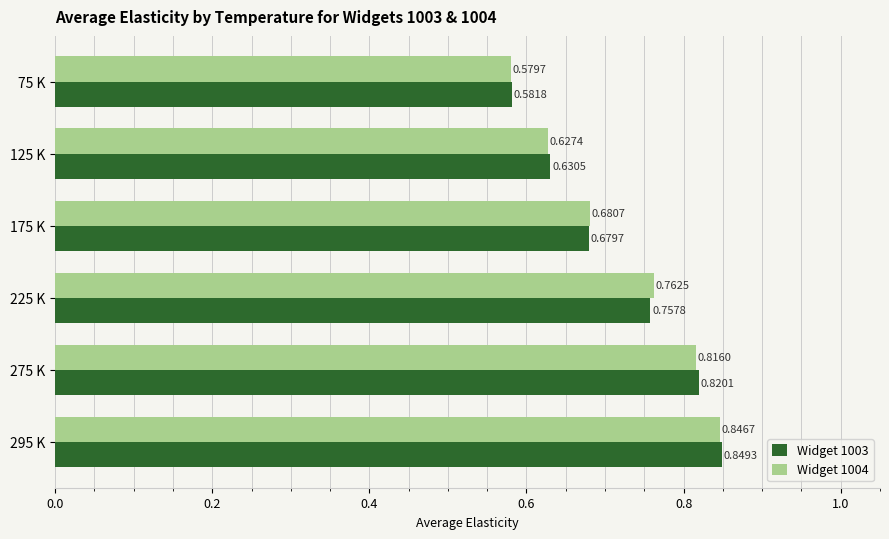

What is the total value across all series at 75 K?

1.2